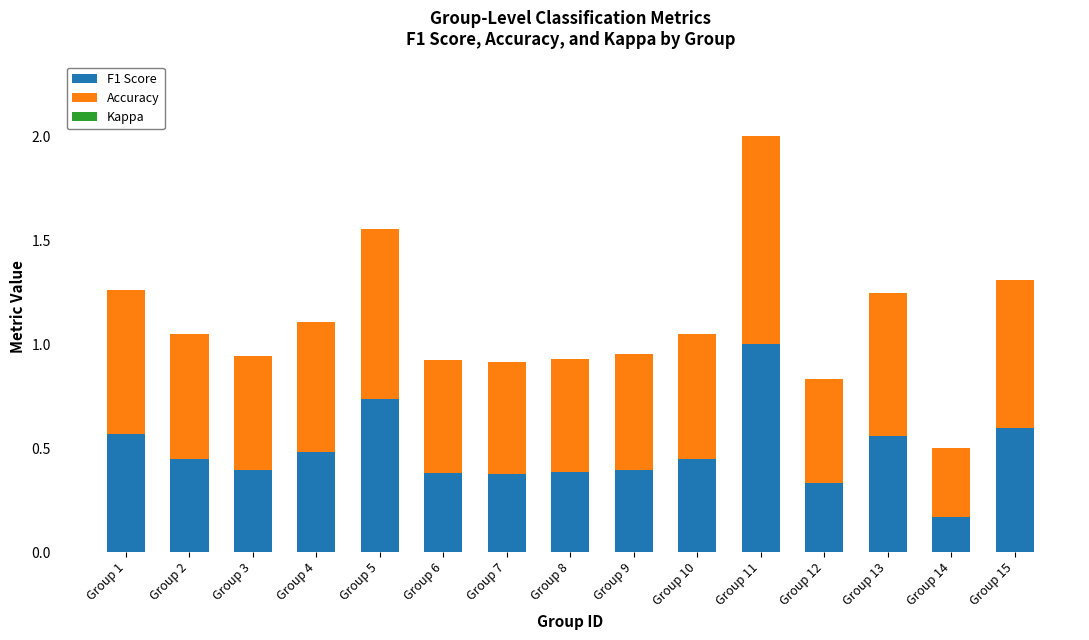

What is the total value across all series at Group 12?

0.8